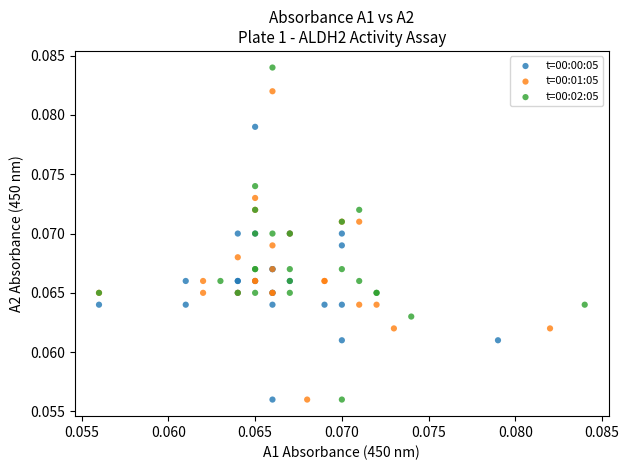

What are all the series names shown in the legend?

t=00:00:05, t=00:01:05, t=00:02:05